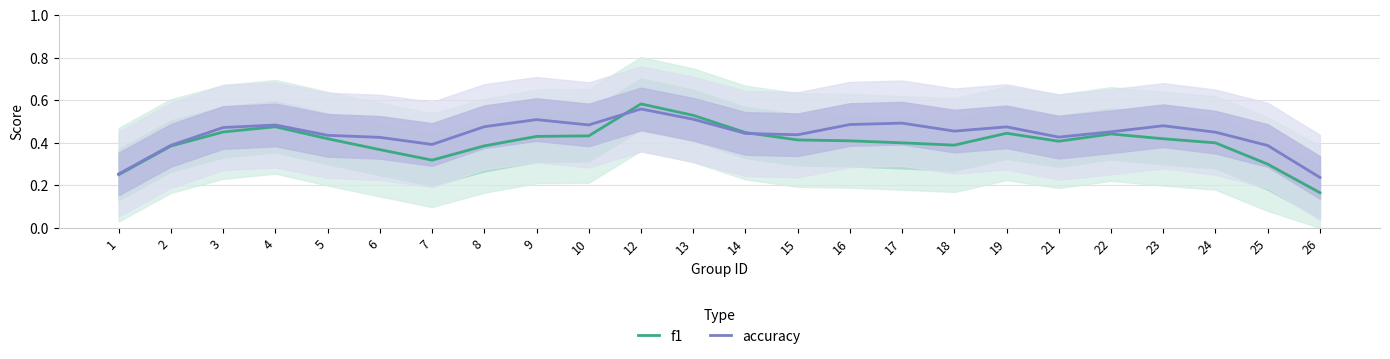

Which category has the highest value in the accuracy series?

12